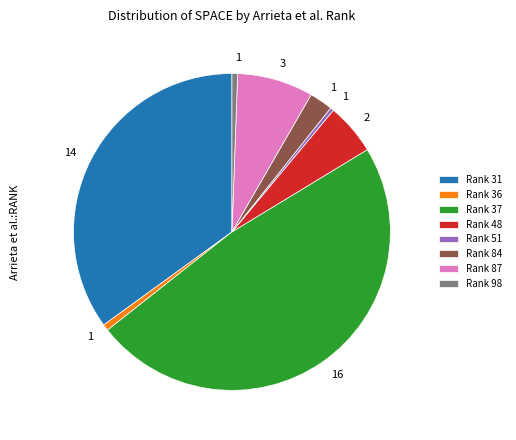

Does any single category account for the majority?

No